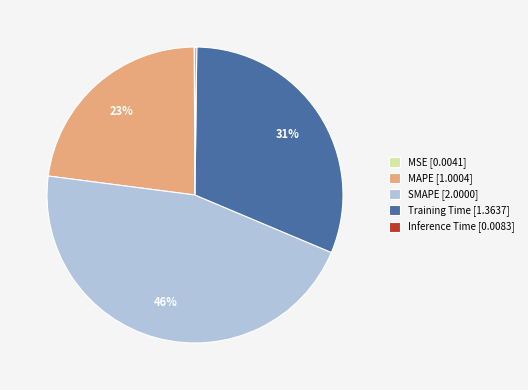

To the nearest percent, what is the difference between the largest and smallest slice percentages?

46%